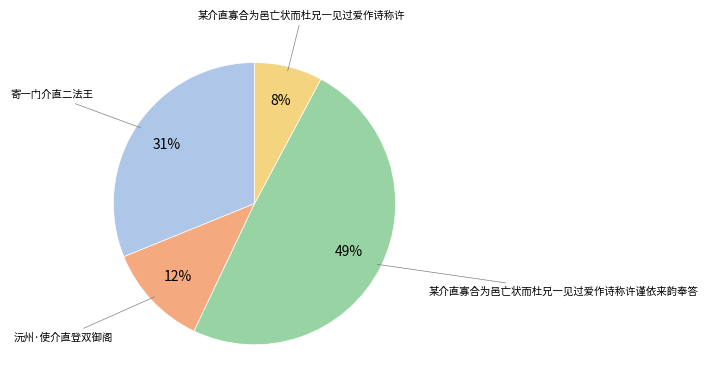

Count the number of slices in the pie.

4